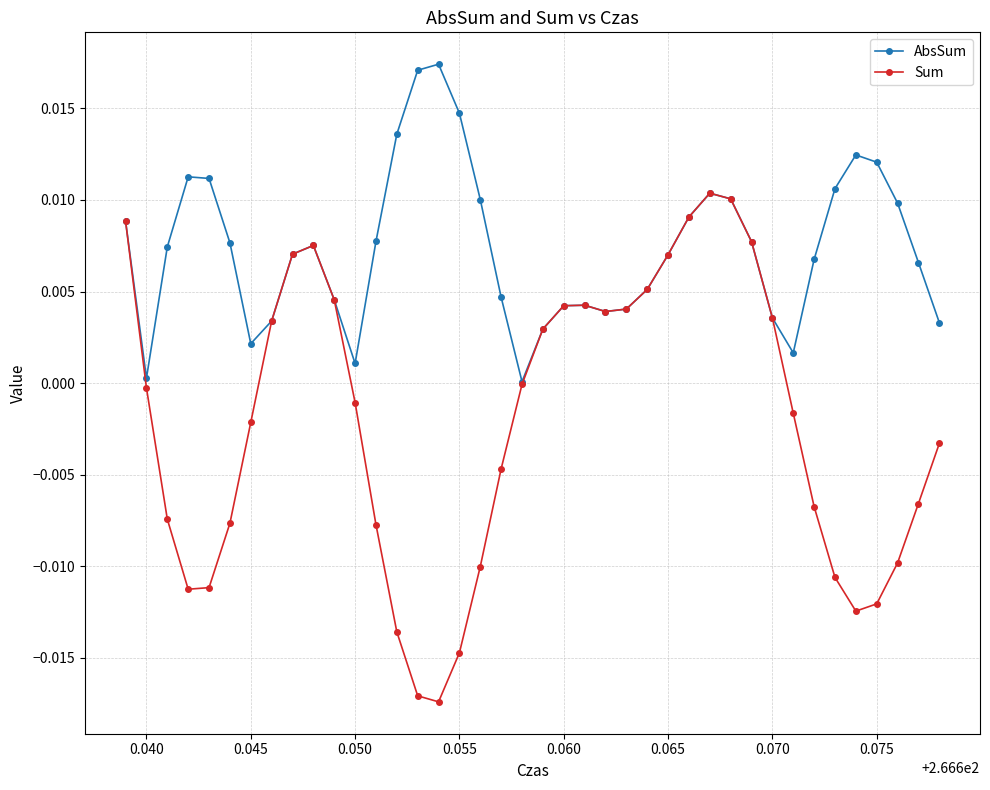

Which series has the largest range (max minus min)?

Sum